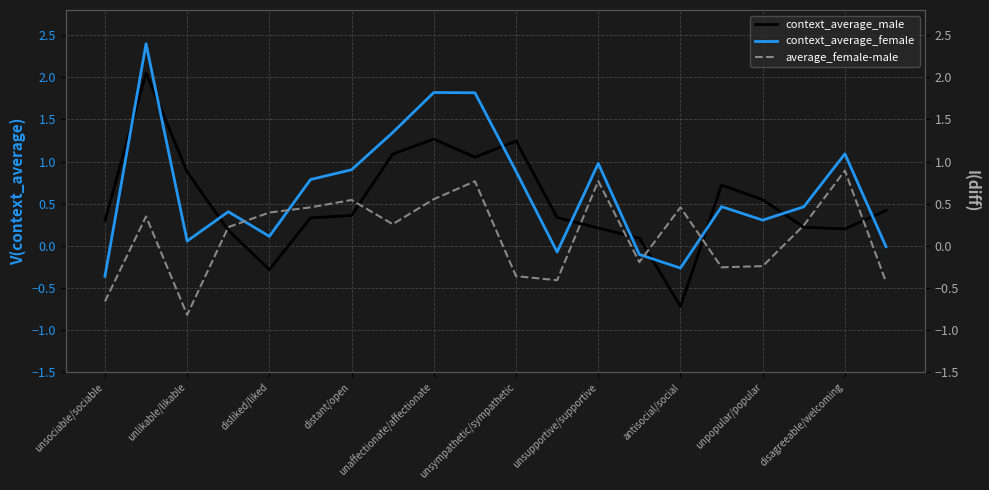

The value of context_average_female at 13 is -0.1. True or false?

True